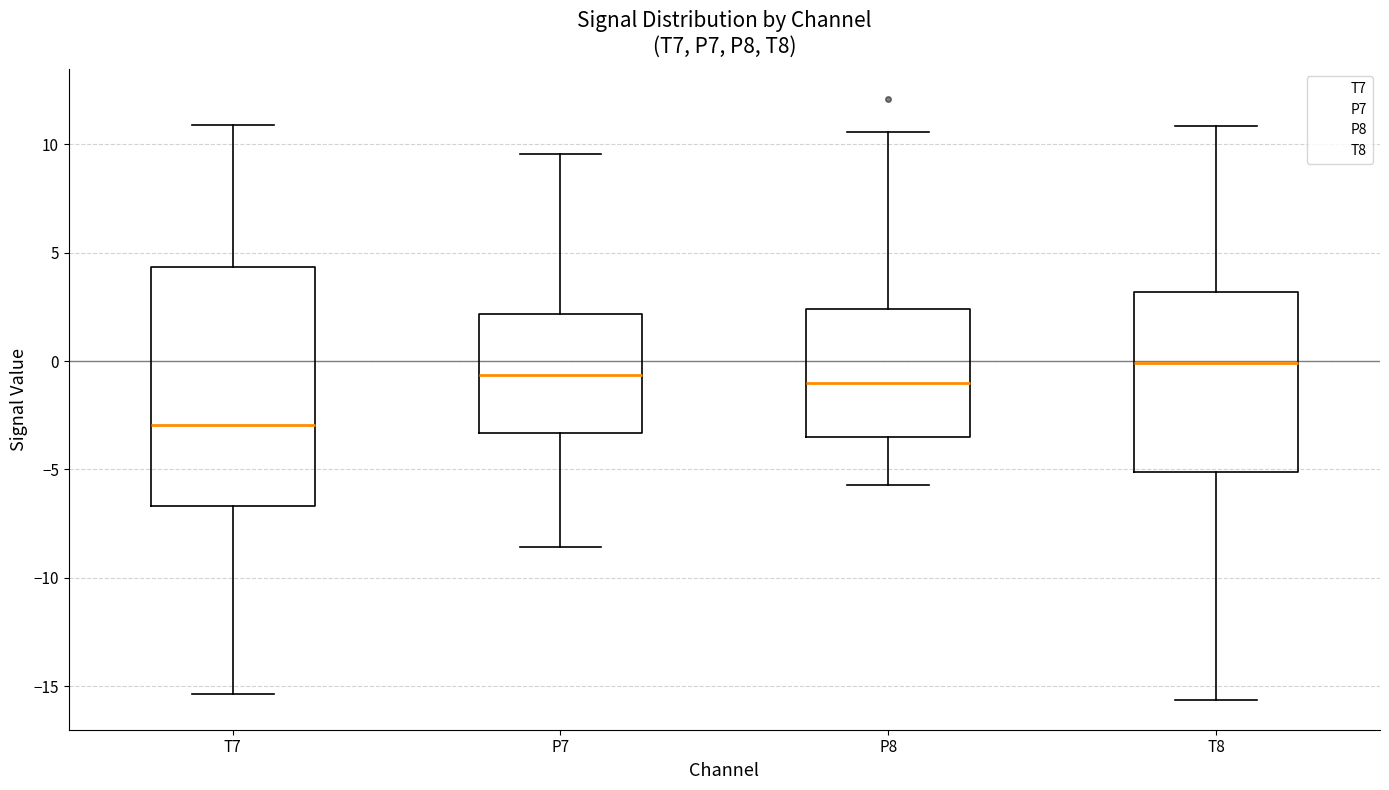

Comparing the boxes themselves (not the whiskers), which one is the tallest?

T7